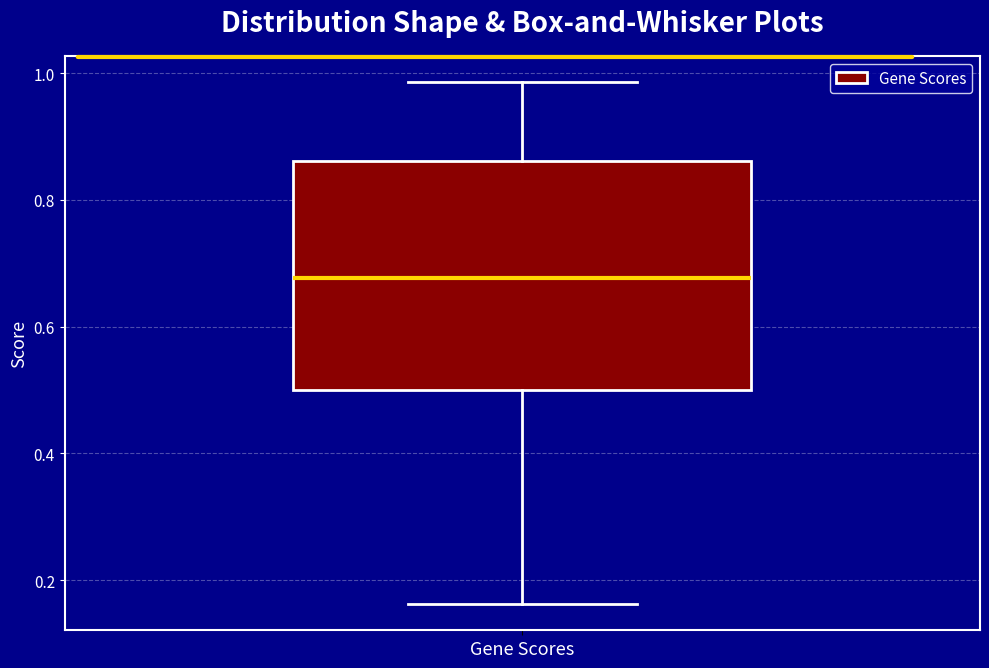

Transcribe this box plot: give where the median line is, the range the box spans, and where the two whiskers end, as read against the y-axis. The values are not printed on the chart, so give them approximately, as read against the axis.

median 0.68, box 0.50 to 0.86, whiskers 0.16 to 0.98